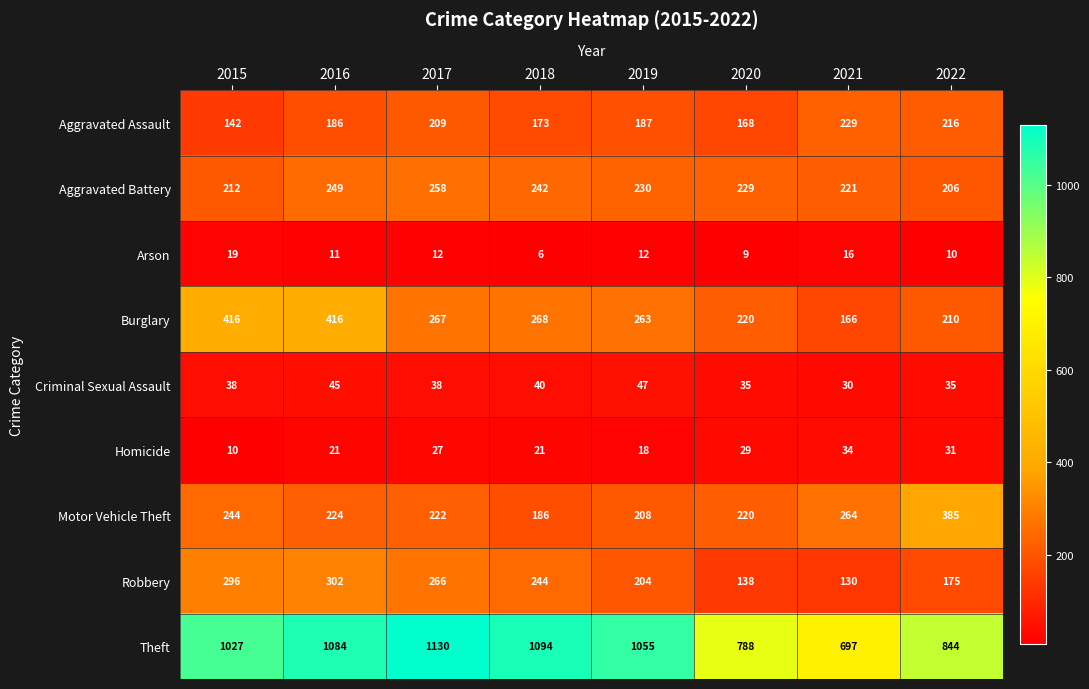

Which series has the largest total across all categories?

Theft